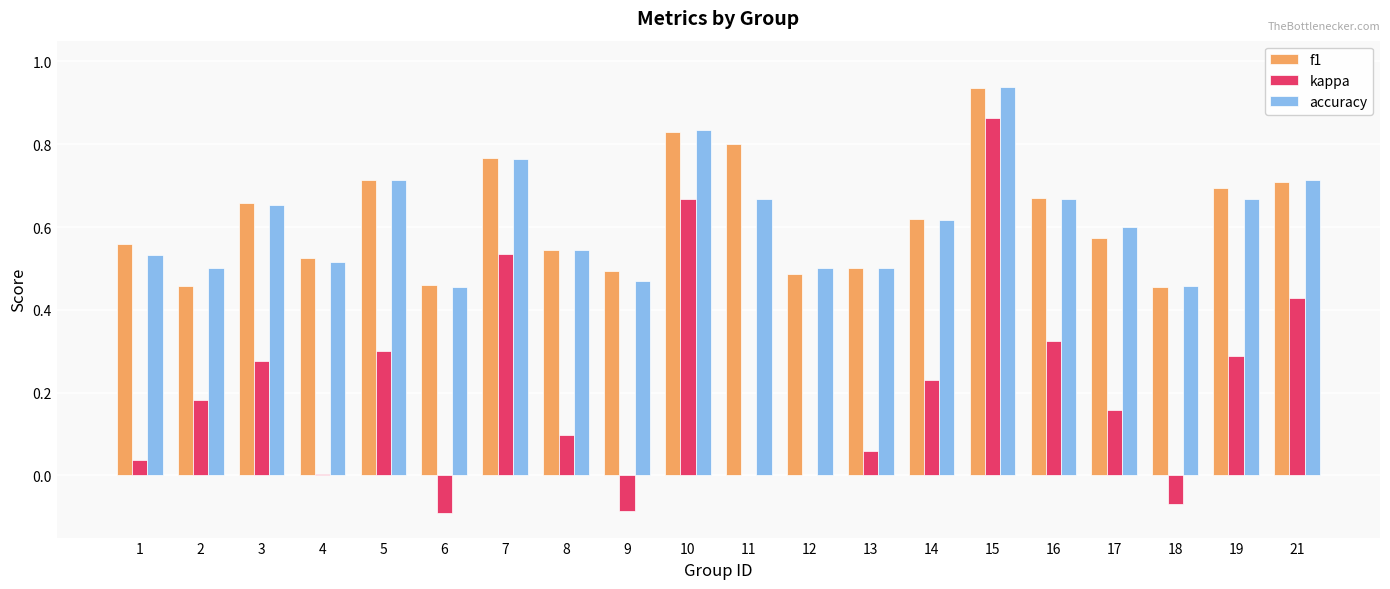

Which category has the highest value in the accuracy series?

15